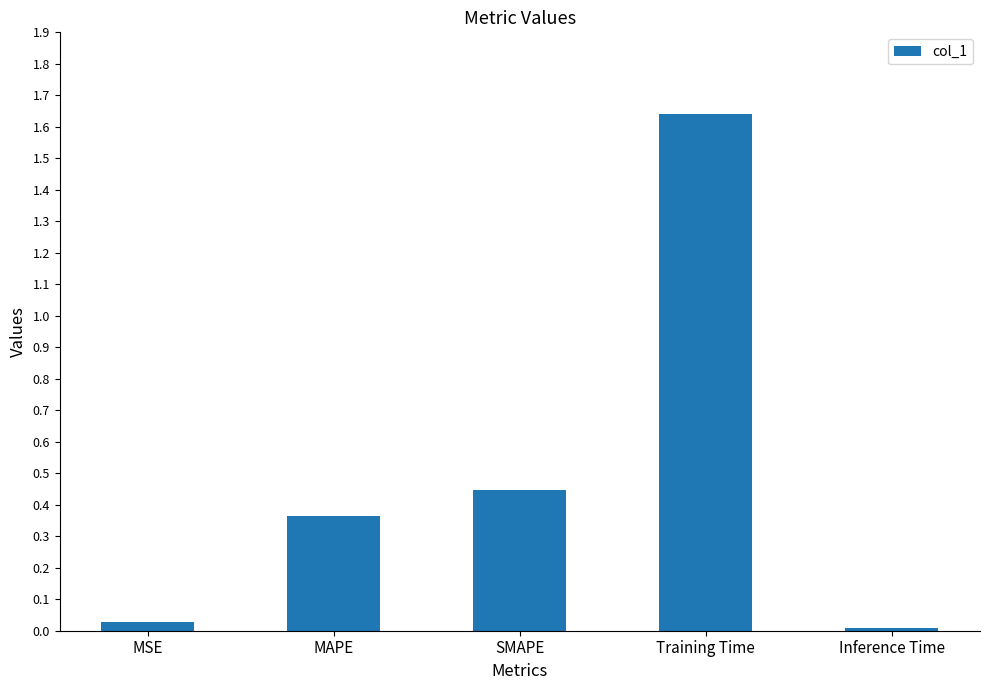

True or false: the data shows 0.0 at MSE.

True